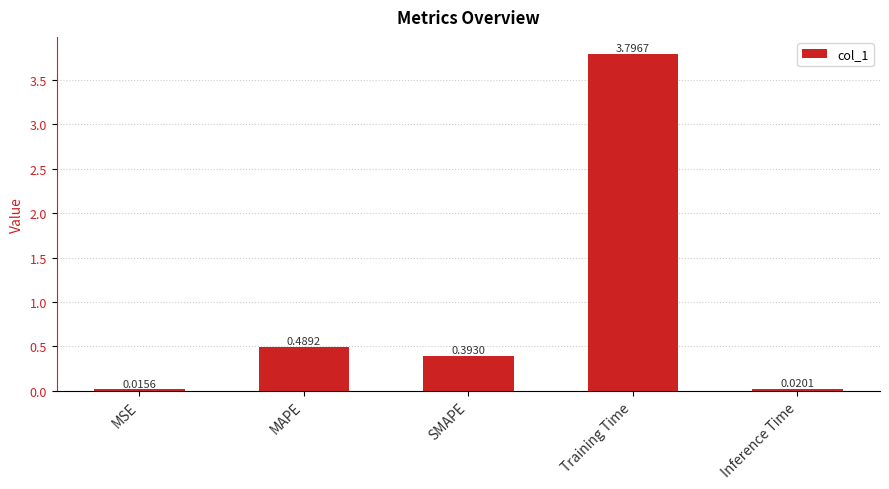

How many categories are shown in the chart?

5